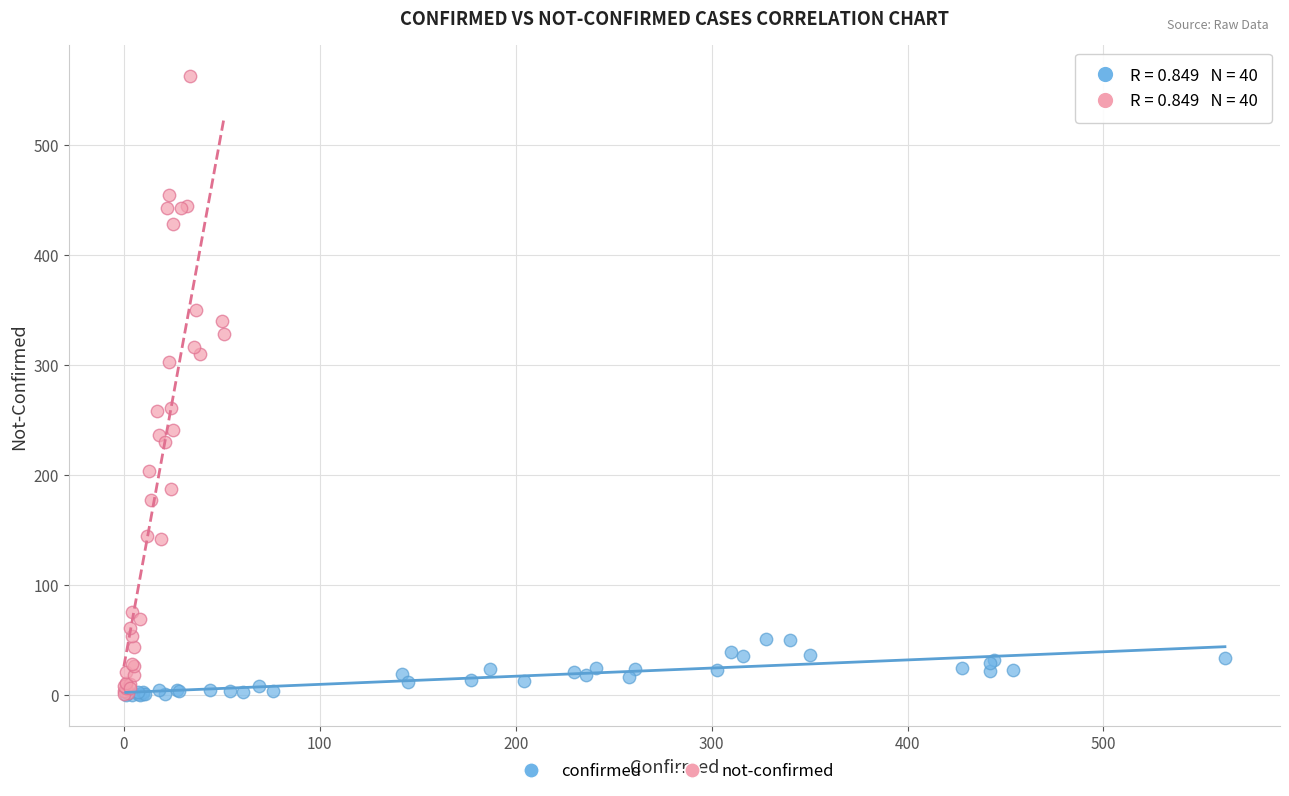

Which series contains the highest Y value?

not-confirmed